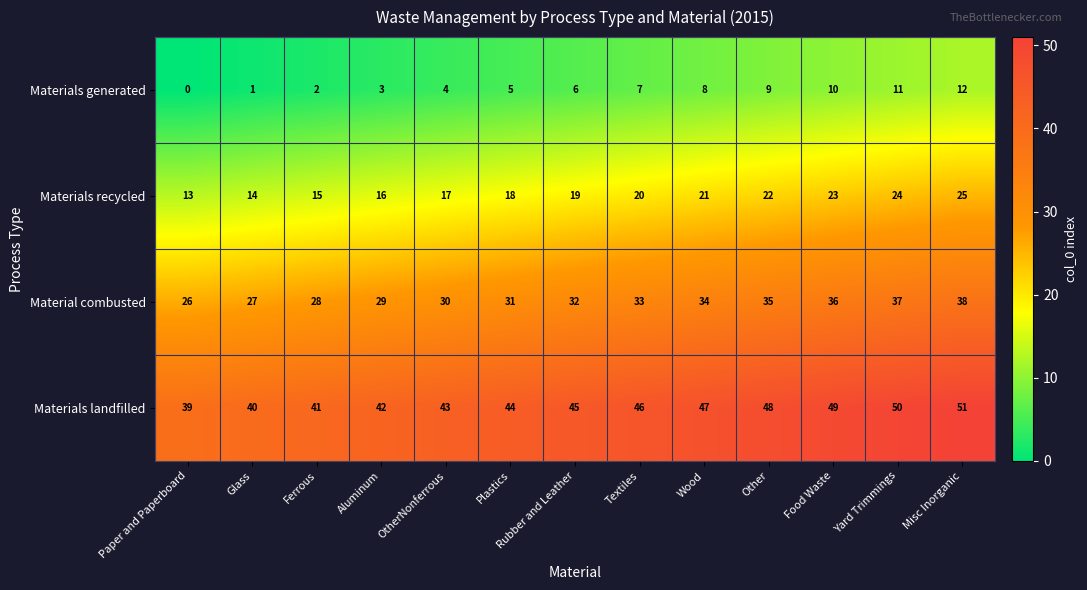

At Paper and Paperboard, list the series in order from largest to smallest.

Materials landfilled, Material combusted, Materials recycled, Materials generated